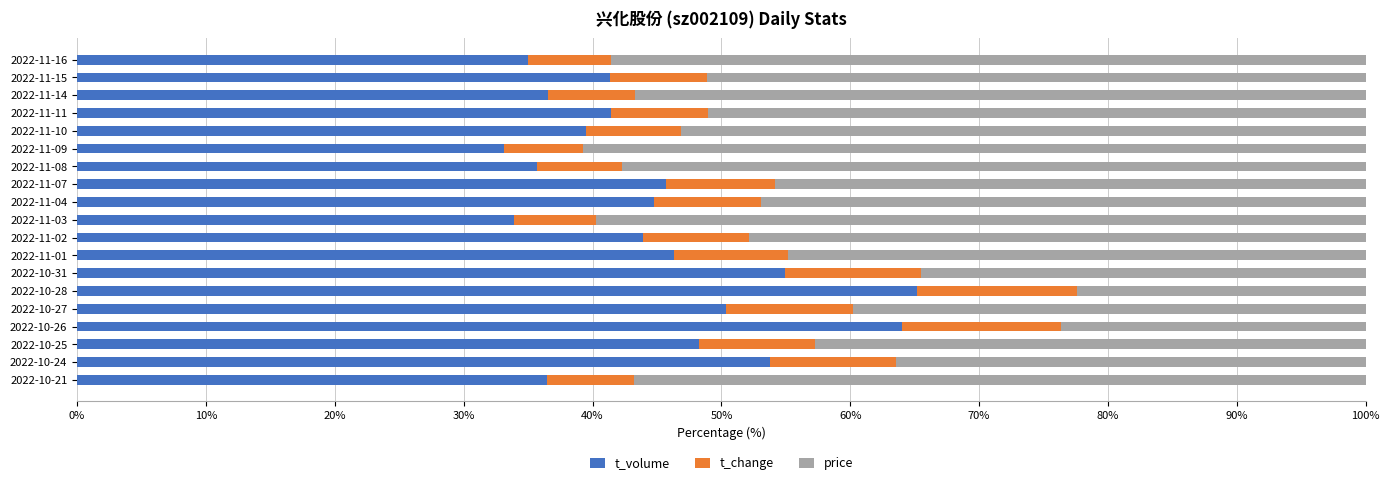

What is the difference between the t_volume values at 2022-11-14 and 2022-10-31?

18.4